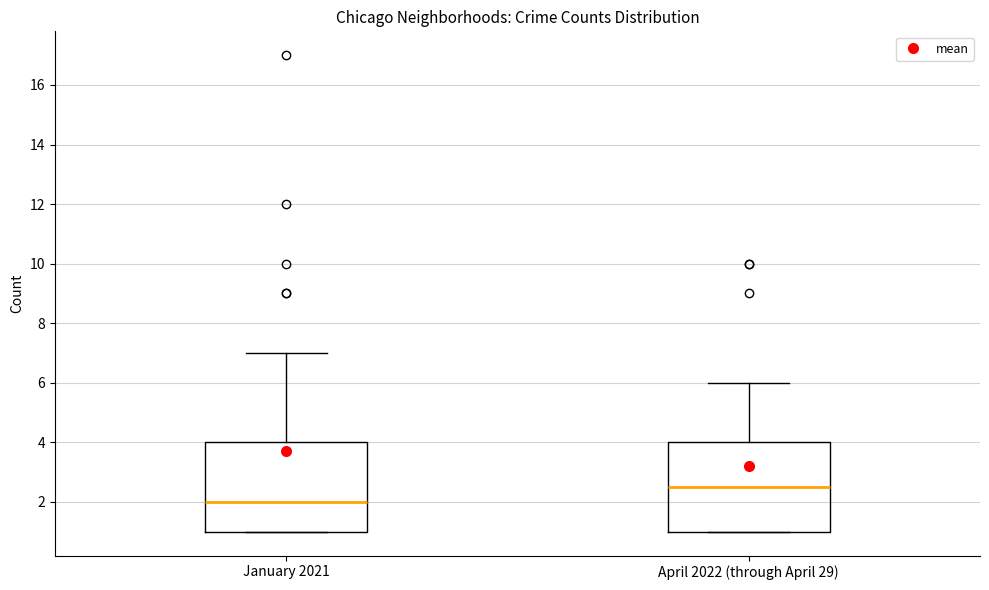

Which box has the lowest median line?

January 2021